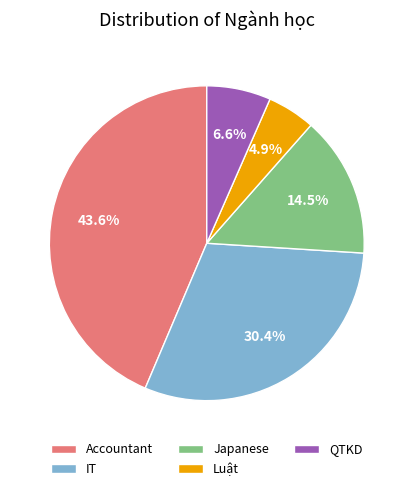

Approximately how many times larger is the value at Japanese compared to QTKD?

2.2